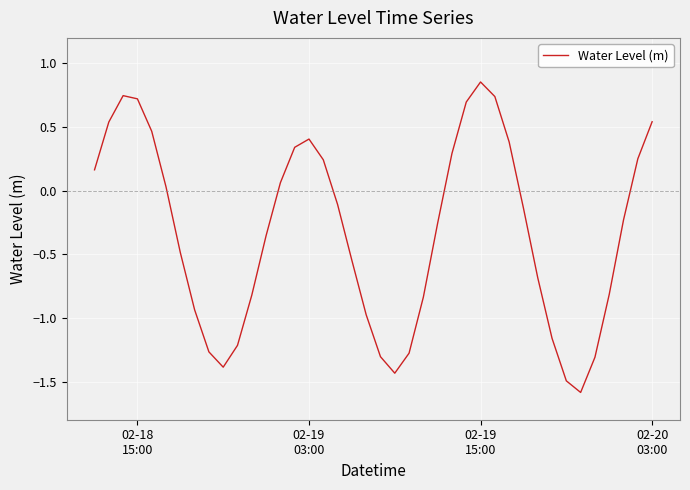

What is the smallest value displayed?

-1.6